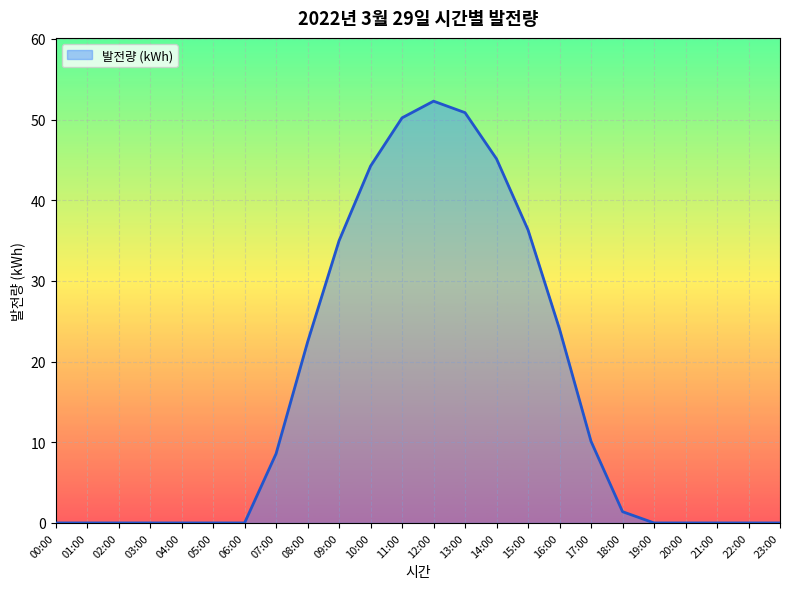

Which has a higher value, 01:00 or 16:00?

16:00